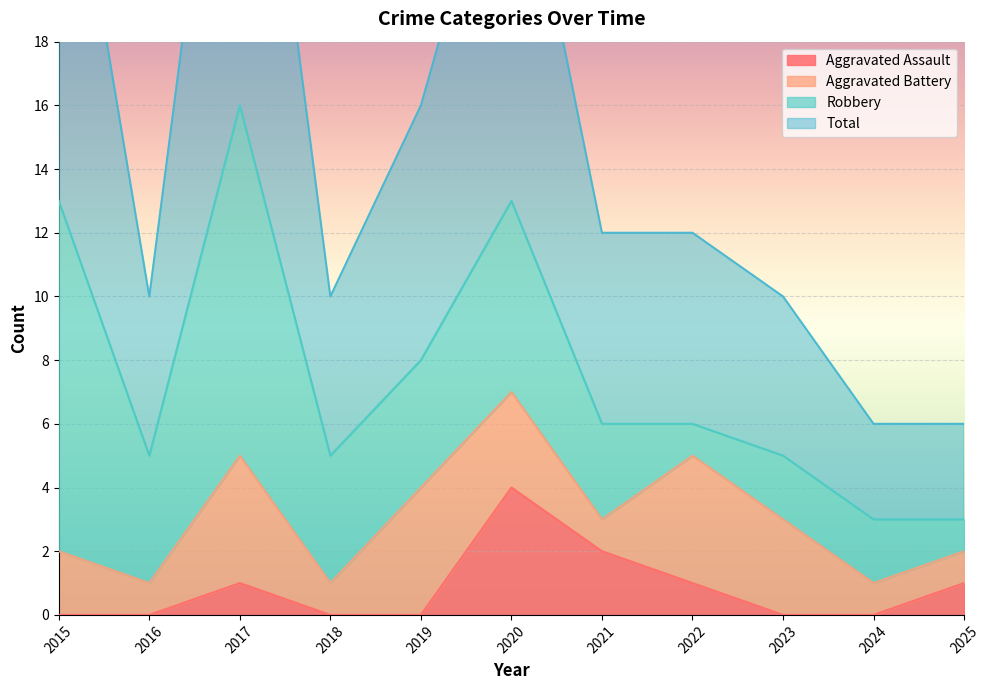

Is the value of Total at 2022 greater than the value of Aggravated Assault at 2016?

Yes